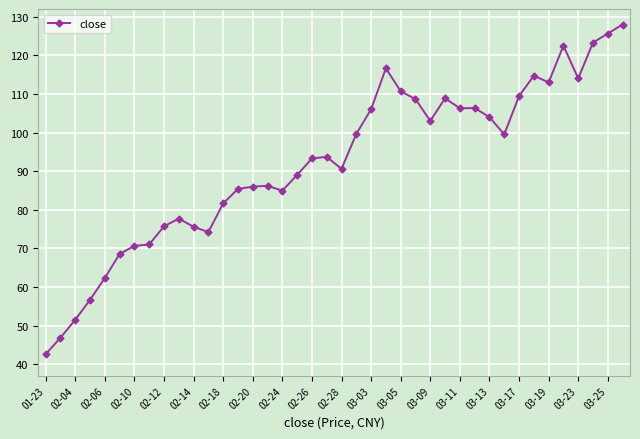

What is the maximum value shown in the chart?

128.0